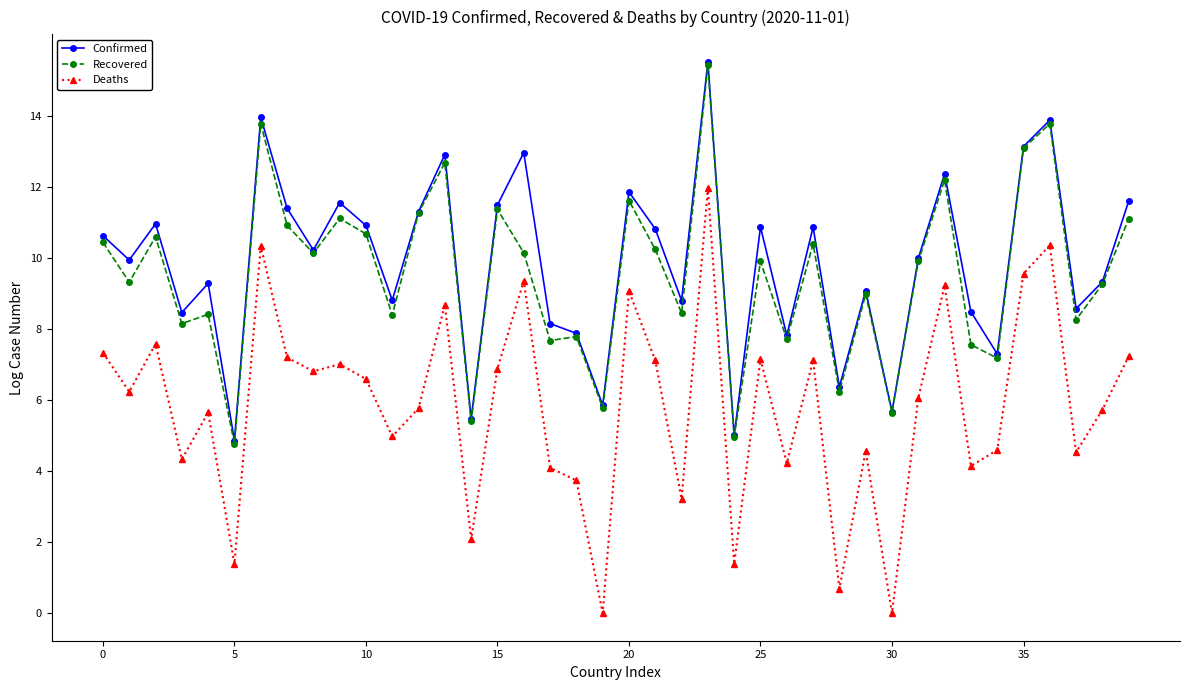

What is the highest value of the Recovered series?

15.4